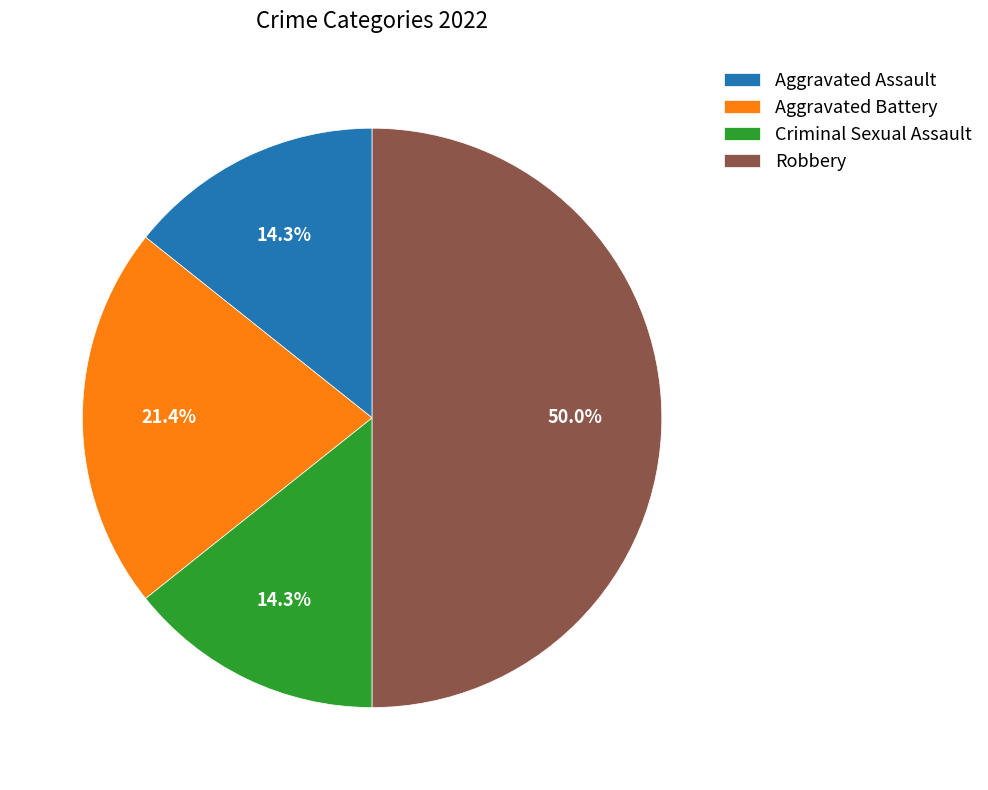

Does Aggravated Battery account for over 50% of the chart?

No